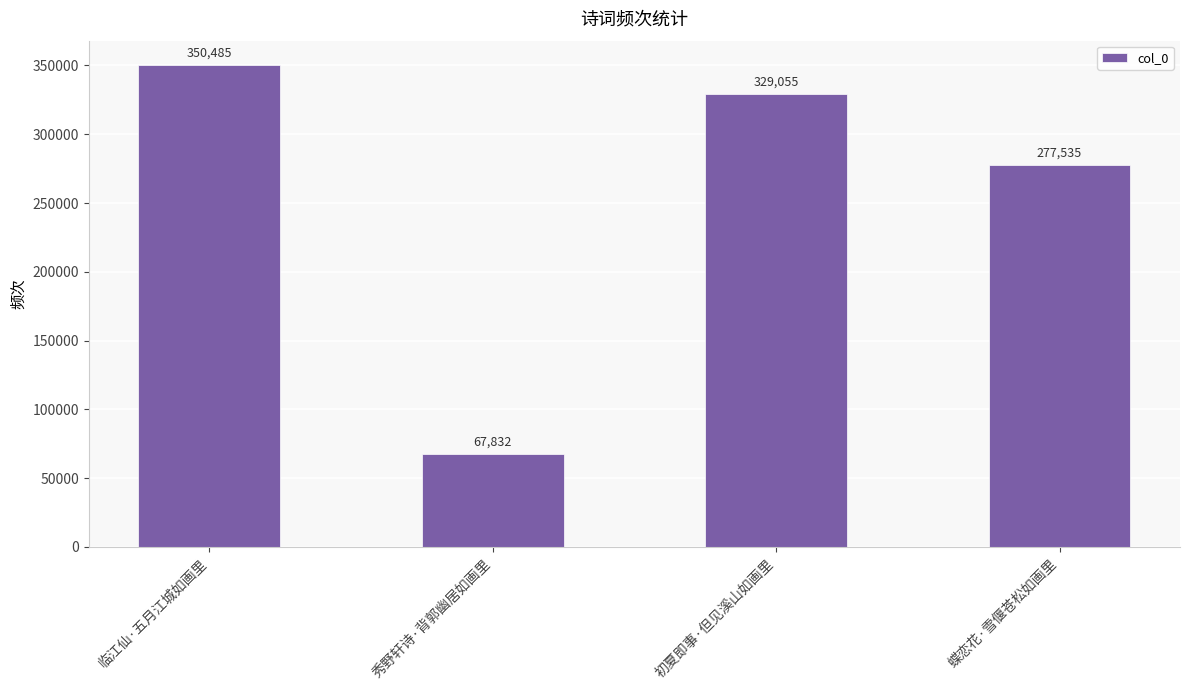

How many data points are less than 329055?

2